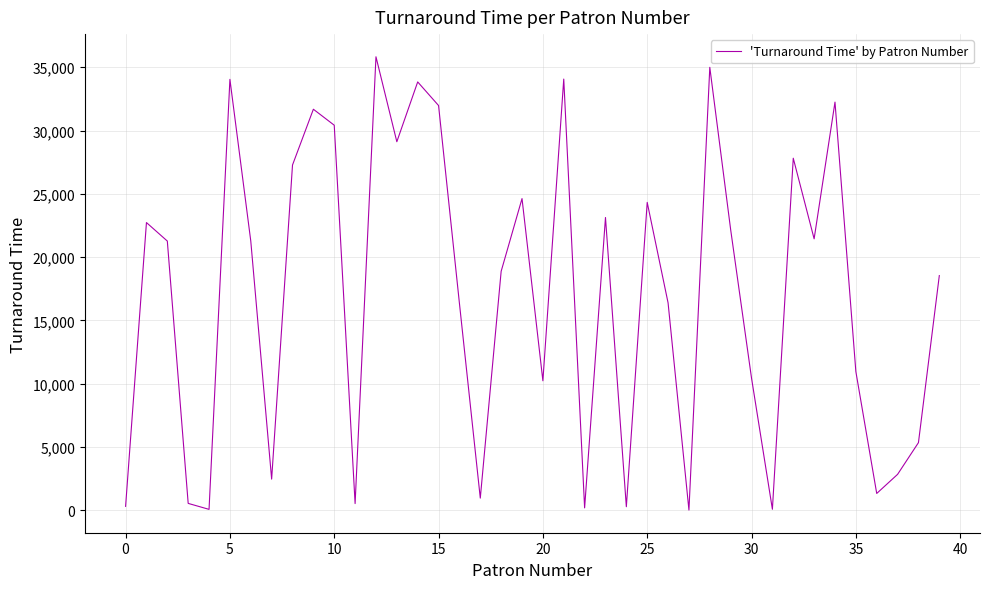

What is the maximum value shown in the chart?

35828